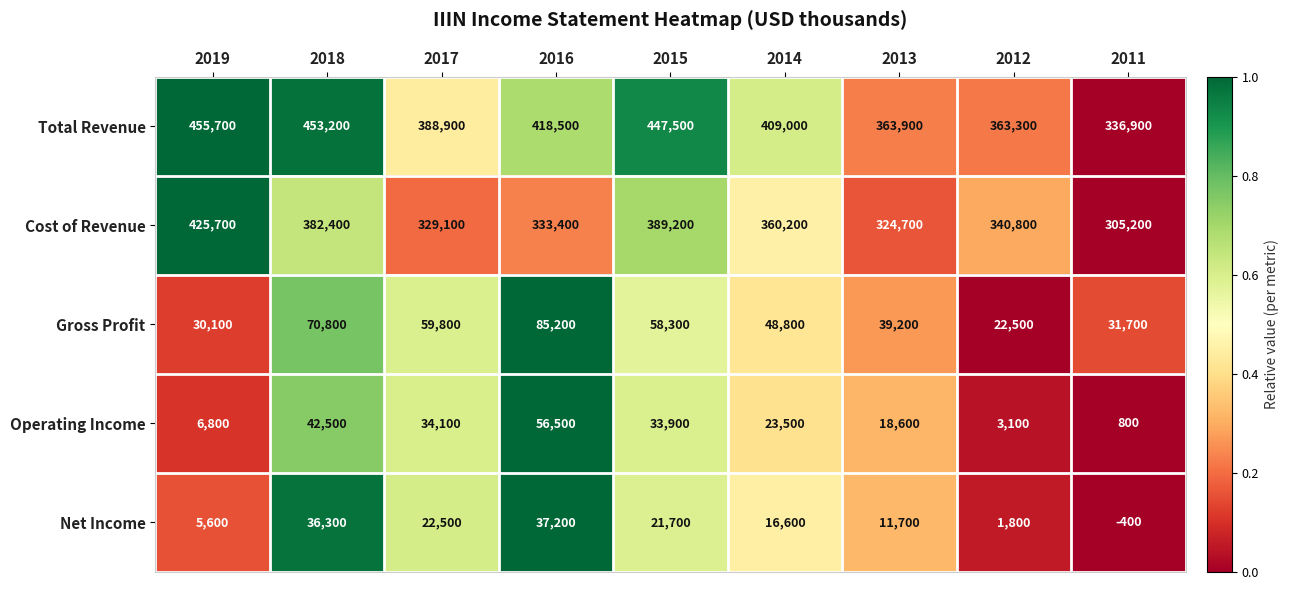

What is the greatest value displayed?

455700